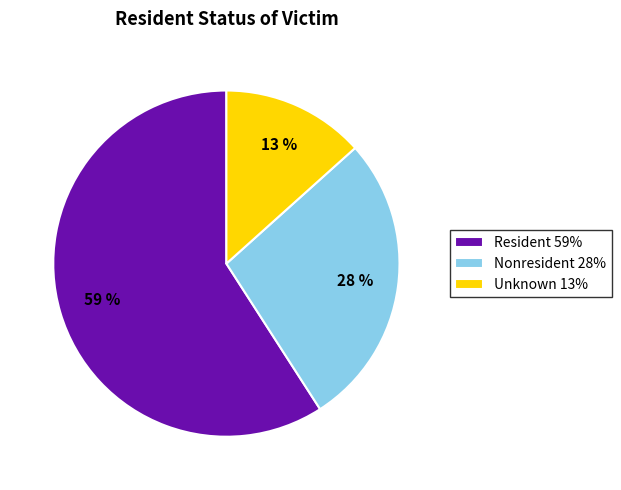

What is the largest slice in the pie chart?

Resident